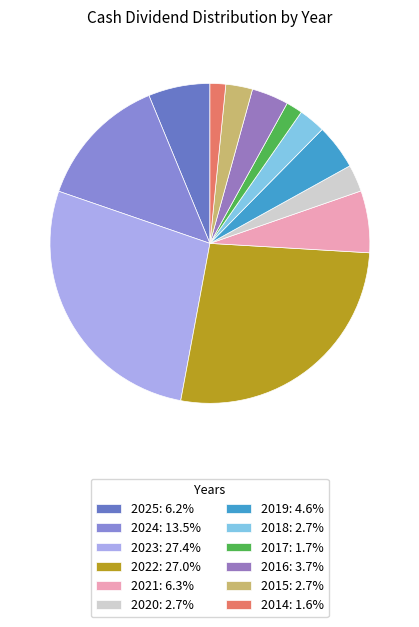

How many slices are in this pie chart?

12